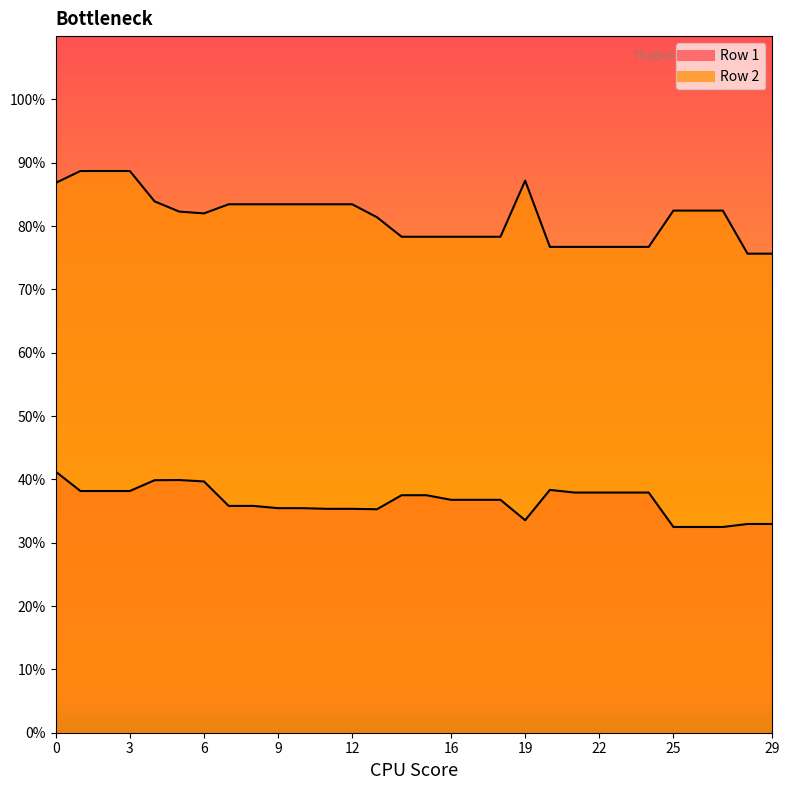

What is the value of the Row 1 point at the 11th from the left?

354.6